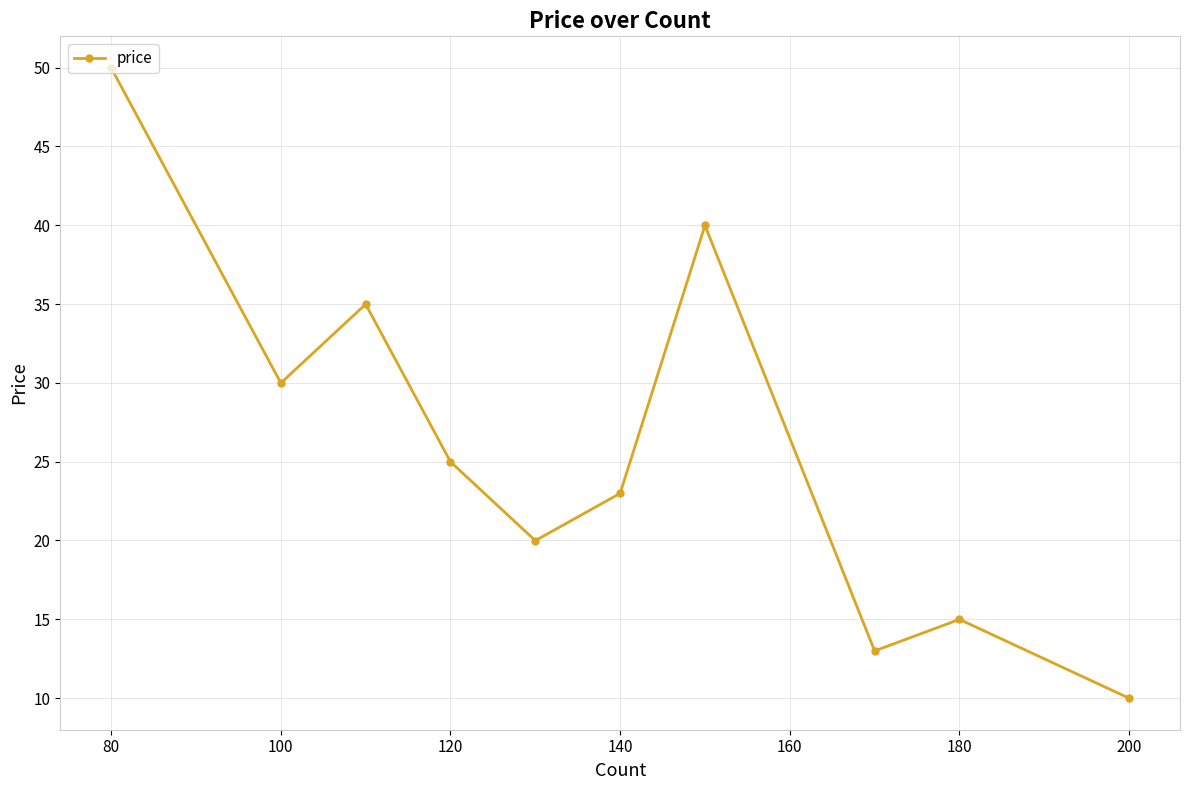

How many points are higher than both their immediate neighbors (excluding endpoints)?

3